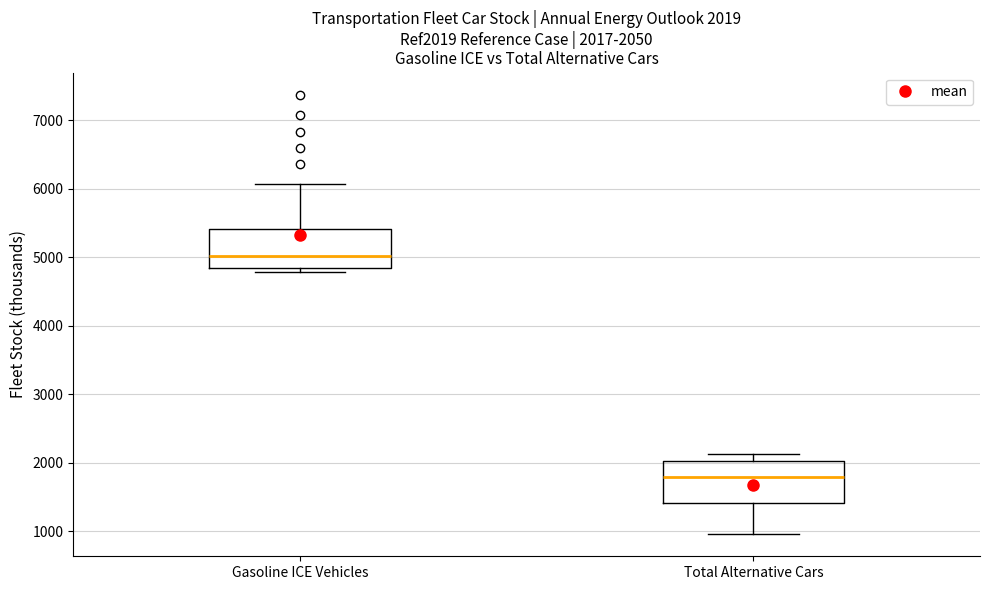

Which box has the lowest median line?

Total Alternative Cars